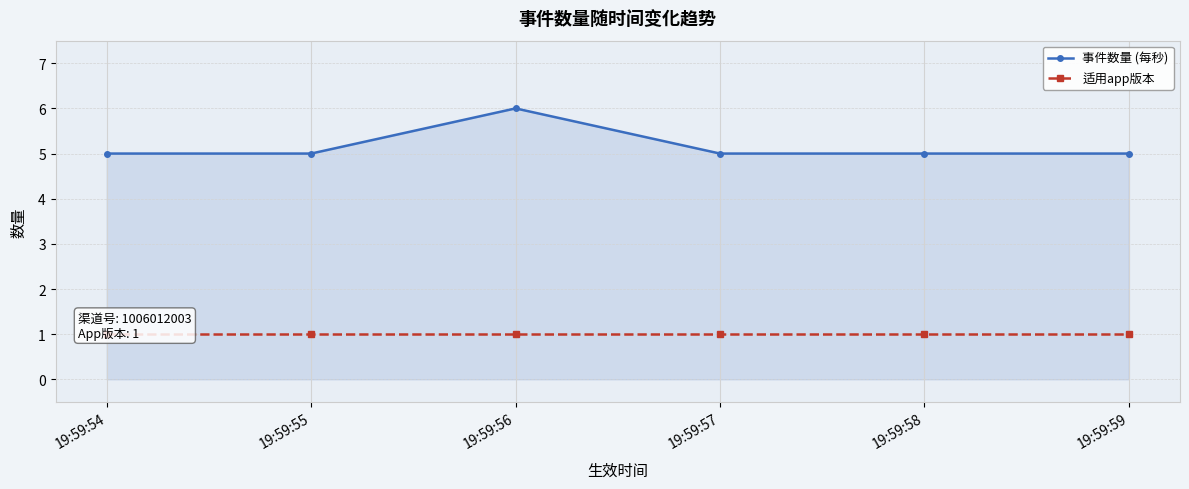

Is it true that 适用app版本 equals 1 at 19:59:54?

True